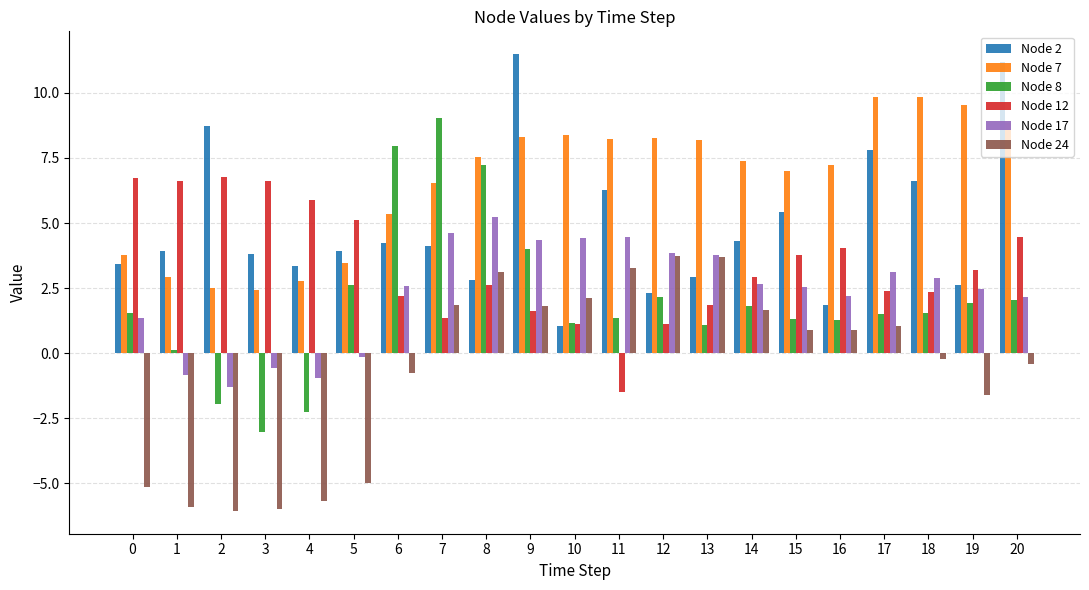

How many negative values does the Node 17 series have?

5